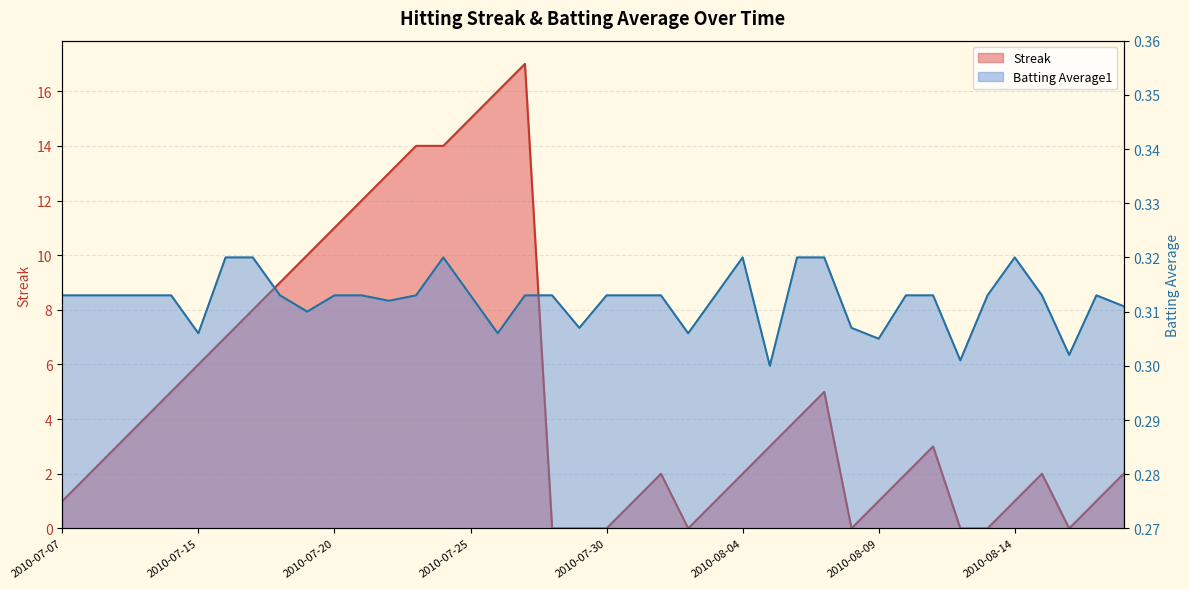

Reading right to left, list all the values displayed in this chart.

Streak: 2010-08-18=2.0	2010-08-17=1.0	2010-08-16=0.0	2010-08-15=2.0	2010-08-14=1.0	2010-08-13=0.0	2010-08-12=0.0	2010-08-11=3.0	2010-08-10=2.0	2010-08-09=1.0	2010-08-08=0.0	2010-08-07=5.0	2010-08-06=4.0	2010-08-05=3.0	2010-08-04=2.0	2010-08-03=1.0	2010-08-02=0.0	2010-08-01=2.0	2010-07-31=1.0	2010-07-30=0.0	2010-07-29=0.0	2010-07-28=0.0	2010-07-27=17.0	2010-07-26=16.0	2010-07-25=15.0	2010-07-24=14.0	2010-07-23=14.0	2010-07-22=13.0	2010-07-21=12.0	2010-07-20=11.0	2010-07-19=10.0	2010-07-18=9.0	2010-07-17=8.0	2010-07-16=7.0	2010-07-15=6.0	2010-07-11=5.0	2010-07-10=4.0	2010-07-09=3.0	2010-07-08=2.0	2010-07-07=1.0
Batting Average1: 2010-08-18=0.3	2010-08-17=0.3	2010-08-16=0.3	2010-08-15=0.3	2010-08-14=0.3	2010-08-13=0.3	2010-08-12=0.3	2010-08-11=0.3	2010-08-10=0.3	2010-08-09=0.3	2010-08-08=0.3	2010-08-07=0.3	2010-08-06=0.3	2010-08-05=0.3	2010-08-04=0.3	2010-08-03=0.3	2010-08-02=0.3	2010-08-01=0.3	2010-07-31=0.3	2010-07-30=0.3	2010-07-29=0.3	2010-07-28=0.3	2010-07-27=0.3	2010-07-26=0.3	2010-07-25=0.3	2010-07-24=0.3	2010-07-23=0.3	2010-07-22=0.3	2010-07-21=0.3	2010-07-20=0.3	2010-07-19=0.3	2010-07-18=0.3	2010-07-17=0.3	2010-07-16=0.3	2010-07-15=0.3	2010-07-11=0.3	2010-07-10=0.3	2010-07-09=0.3	2010-07-08=0.3	2010-07-07=0.3